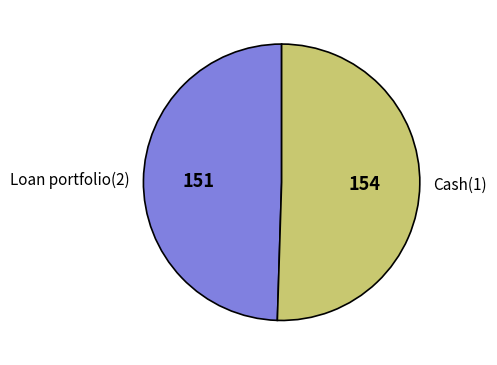

Is it true that Cash(1) is 44% of the pie?

False